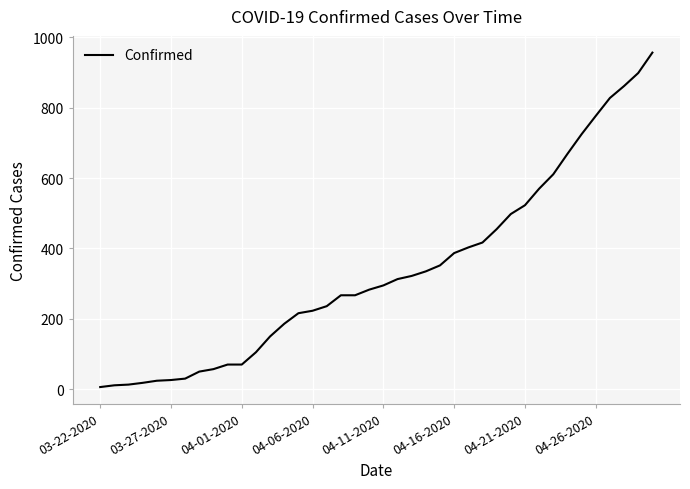

What is the greatest value displayed?

957